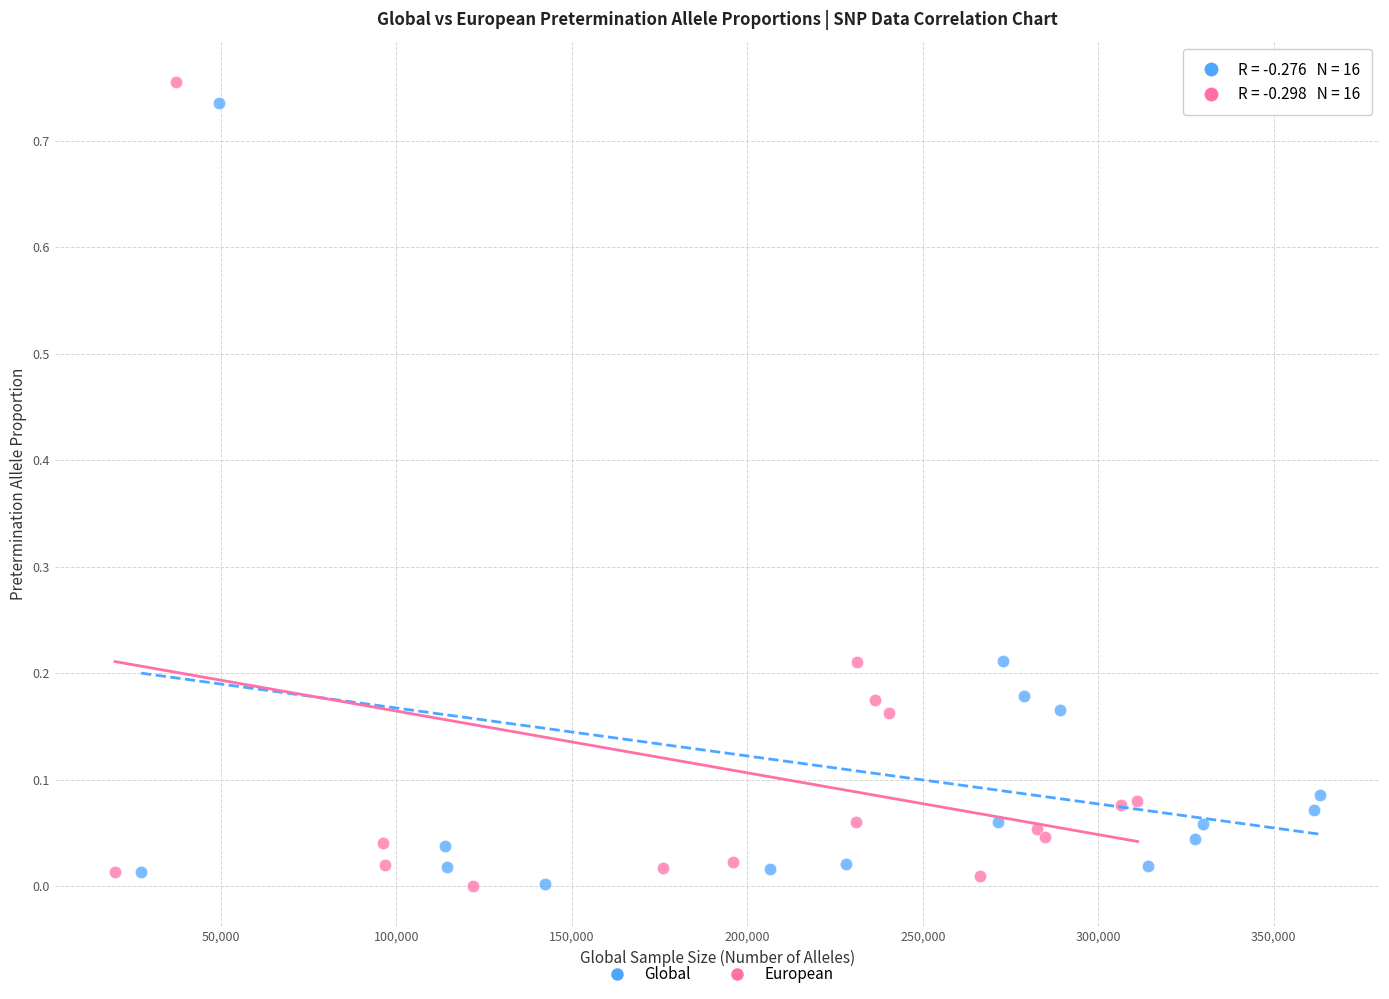

What are all the series names shown in the legend?

Global, European